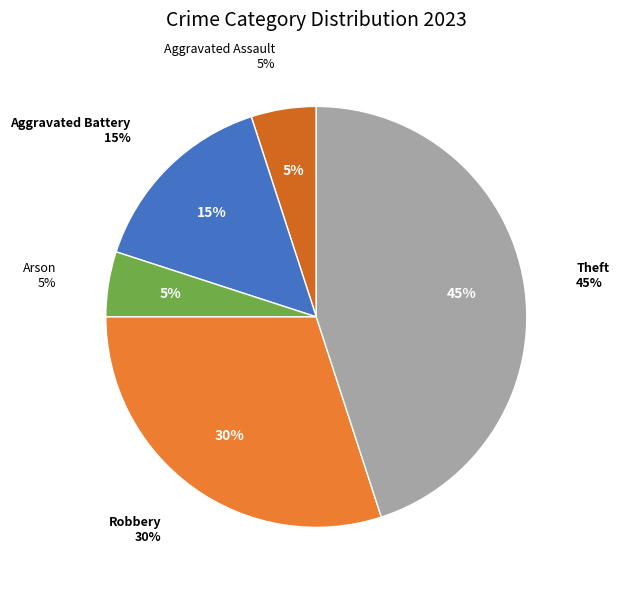

Count the number of slices in the pie.

6